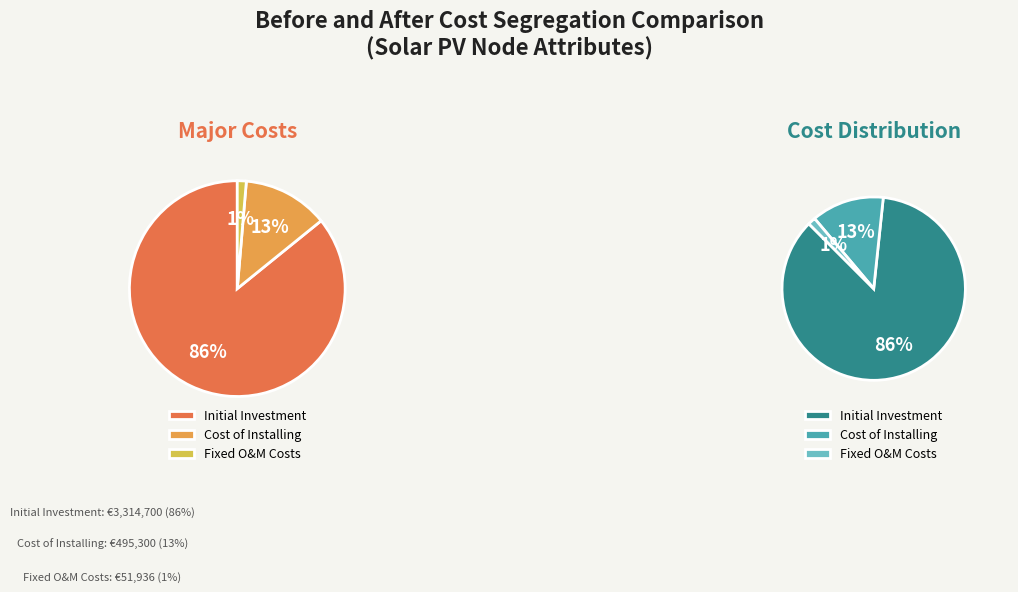

Between fixed_operation_and_maintenance_costs and initial_investment, which is larger?

initial_investment